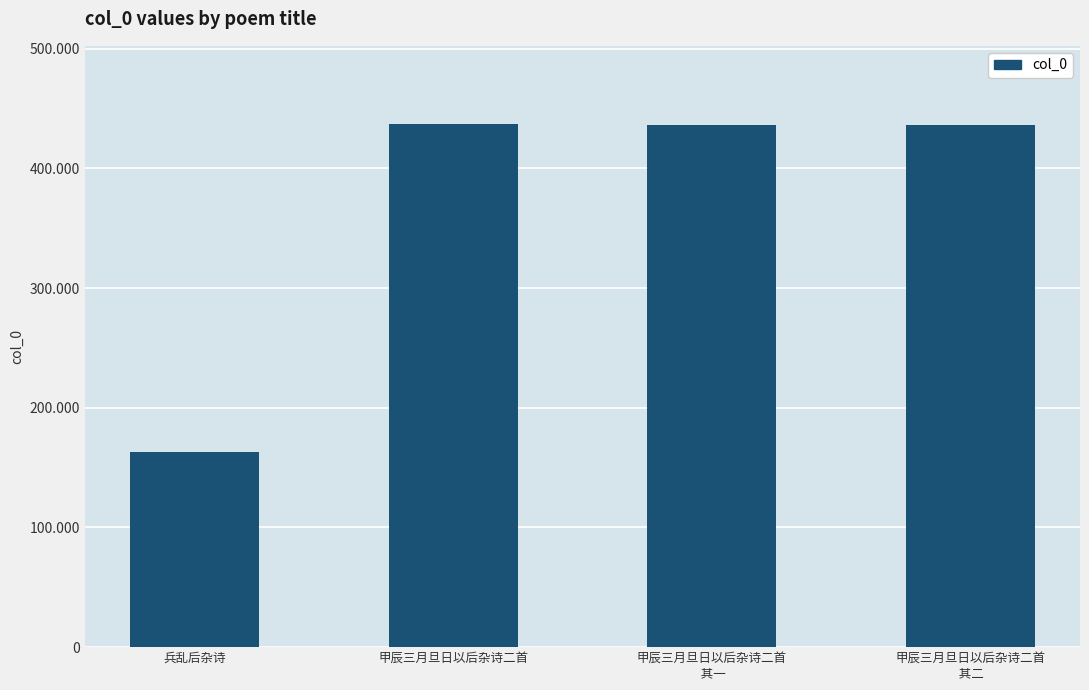

At which label does the data first exceed 435928?

甲辰三月旦日以后杂诗二首